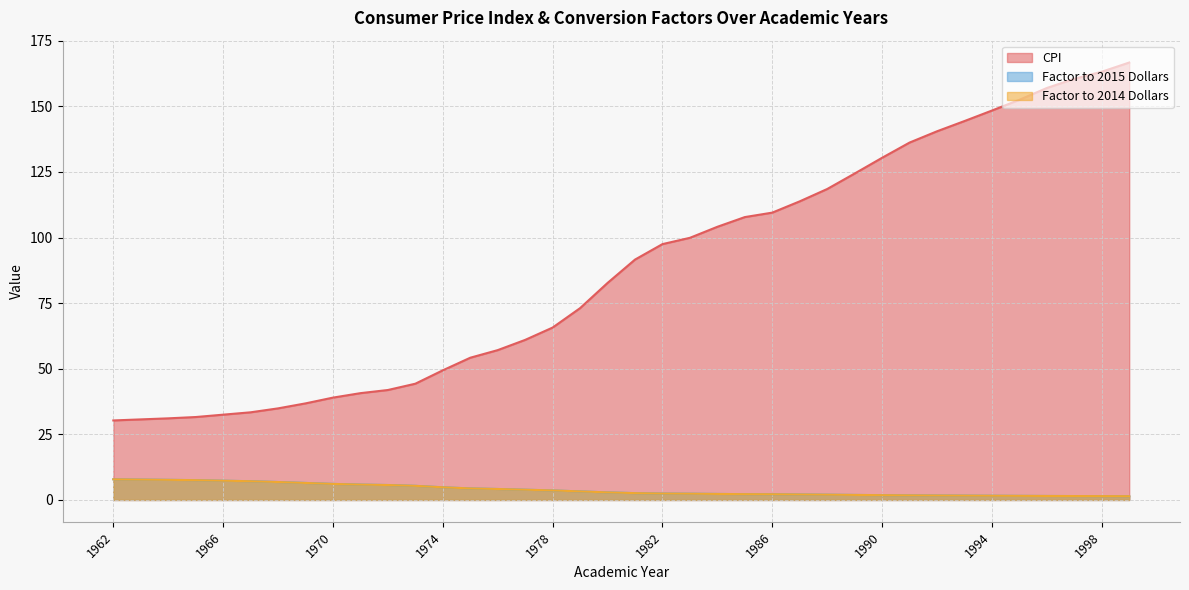

The value of CPI at 1985 is 107.8. True or false?

True